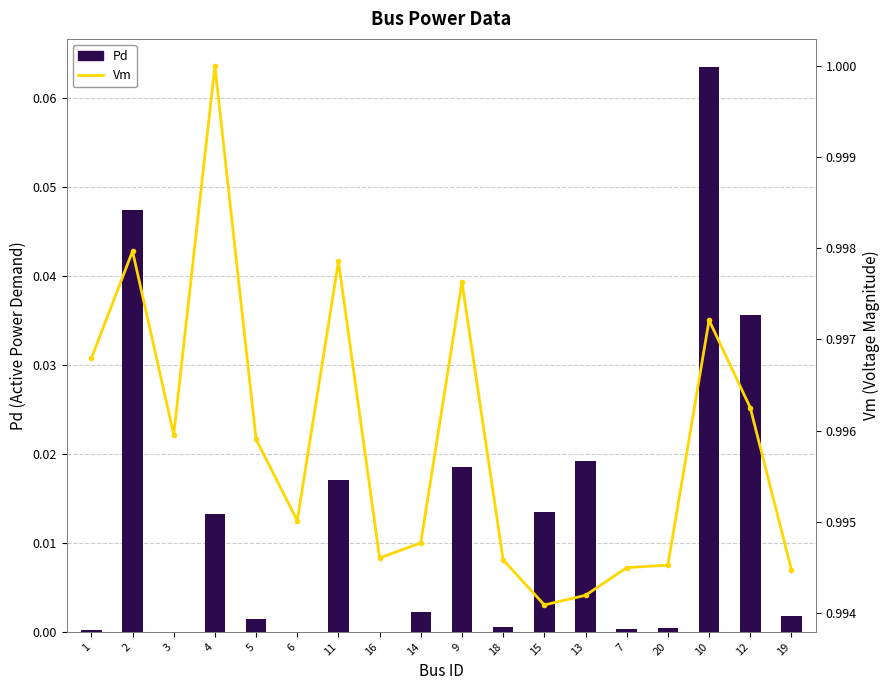

Between 18 and 9, which is larger?

9